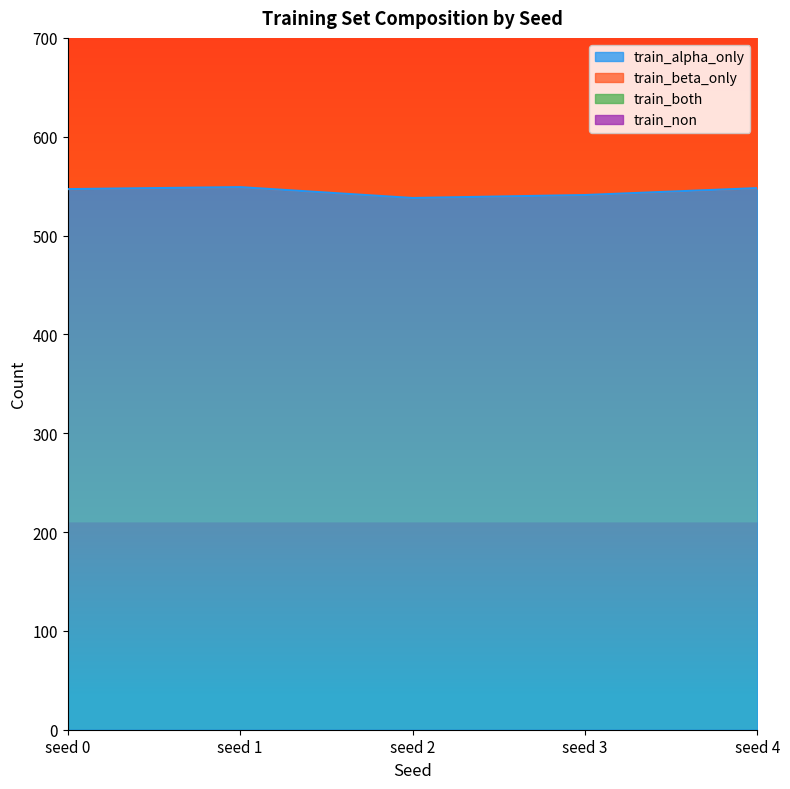

The value of train_alpha_only at seed 2 is 538. True or false?

True